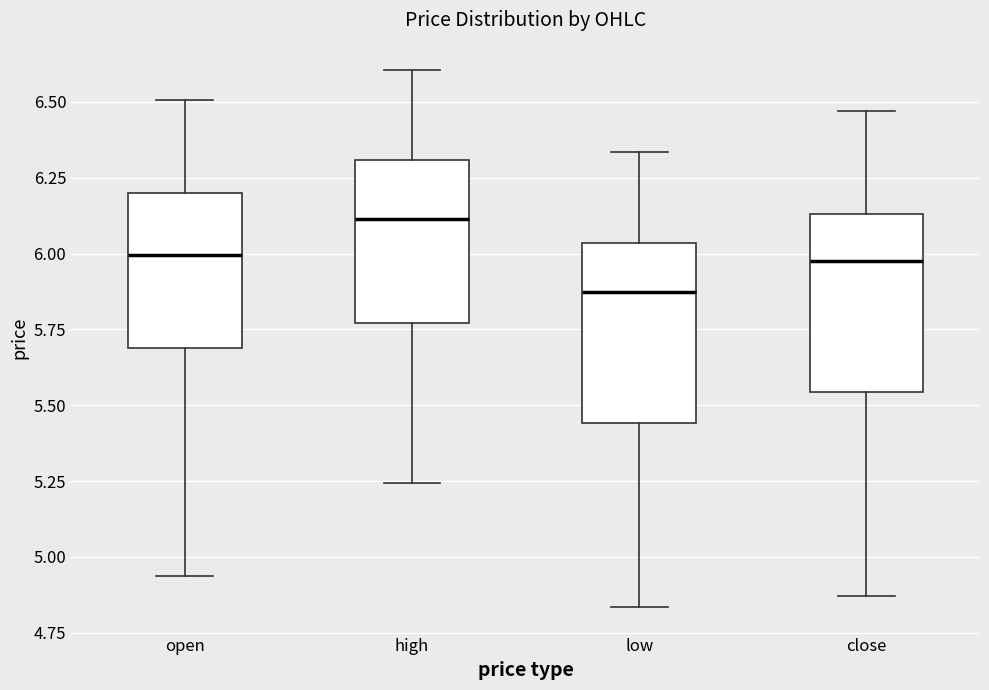

Reading left to right, read every box against the y-axis: the position of its median line, the range the box covers, and the ends of its whiskers. The values are not printed on the chart, so give them approximately, as read against the axis.

open: median 6.00, box 5.70 to 6.20, whiskers 4.95 to 6.50
high: median 6.10, box 5.75 to 6.30, whiskers 5.25 to 6.60
low: median 5.90, box 5.45 to 6.05, whiskers 4.85 to 6.35
close: median 6.00, box 5.55 to 6.15, whiskers 4.85 to 6.45